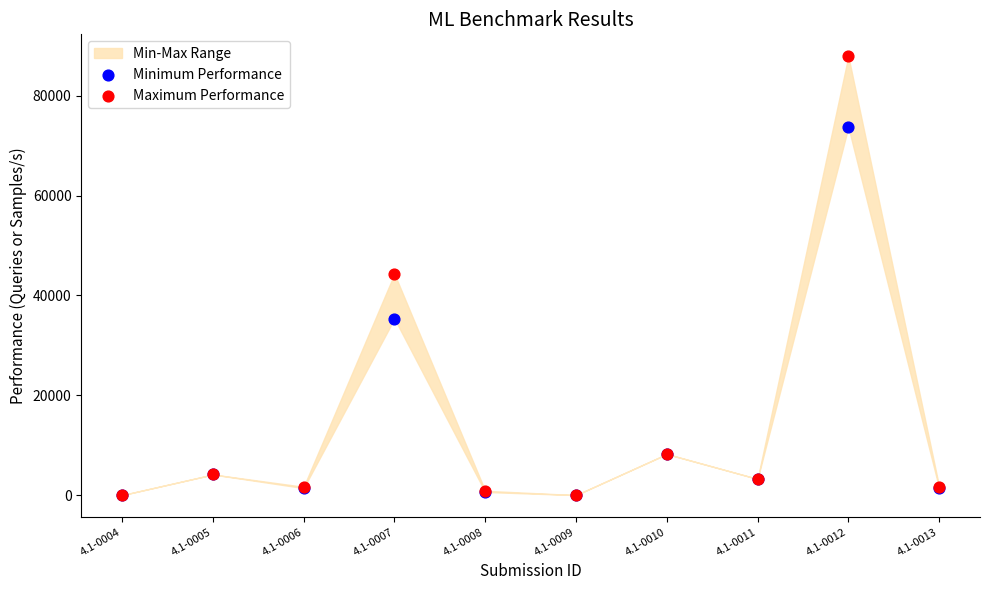

Which series contains the highest Y value?

Maximum Performance